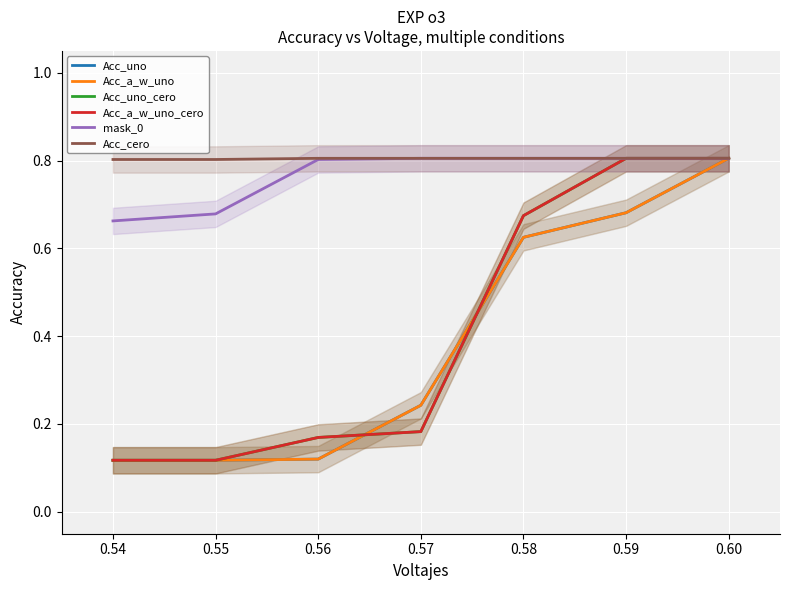

Between 0.59 and 0.53, which is larger?

0.59